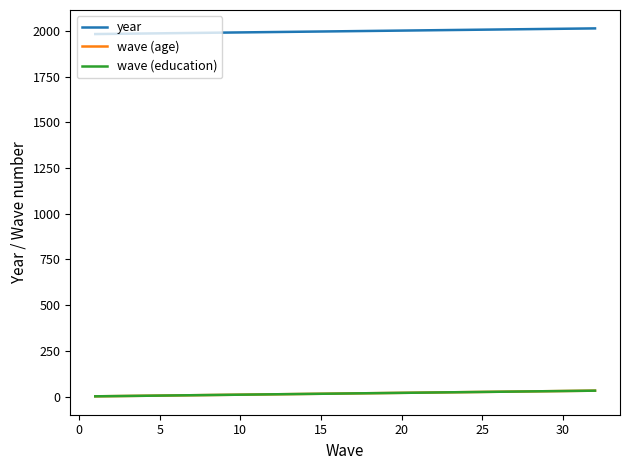

Does the chart have visible grid lines?

No